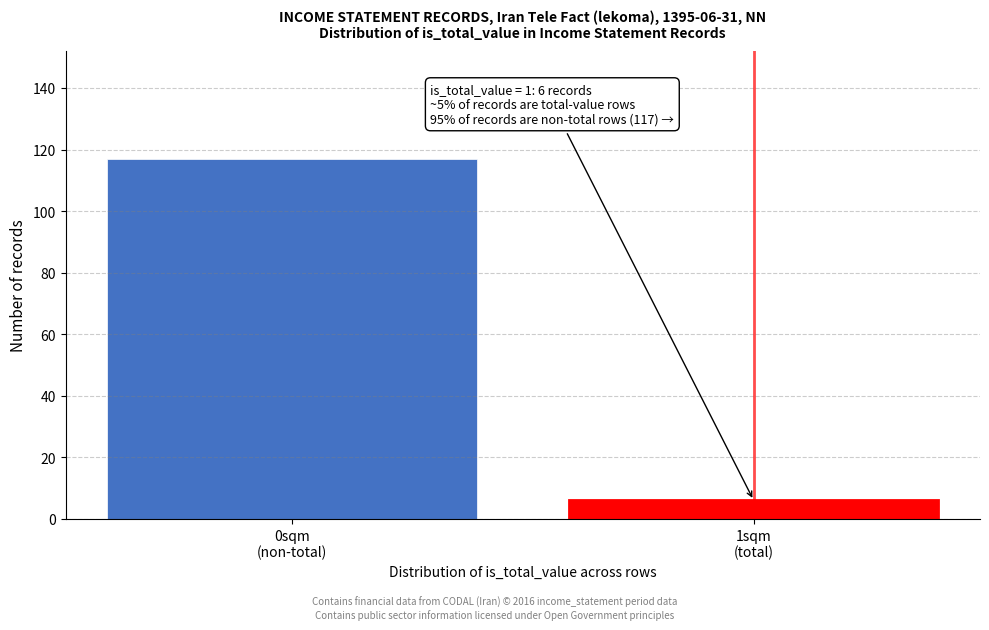

Reading left to right, transcribe all the data shown in this chart.

117	6